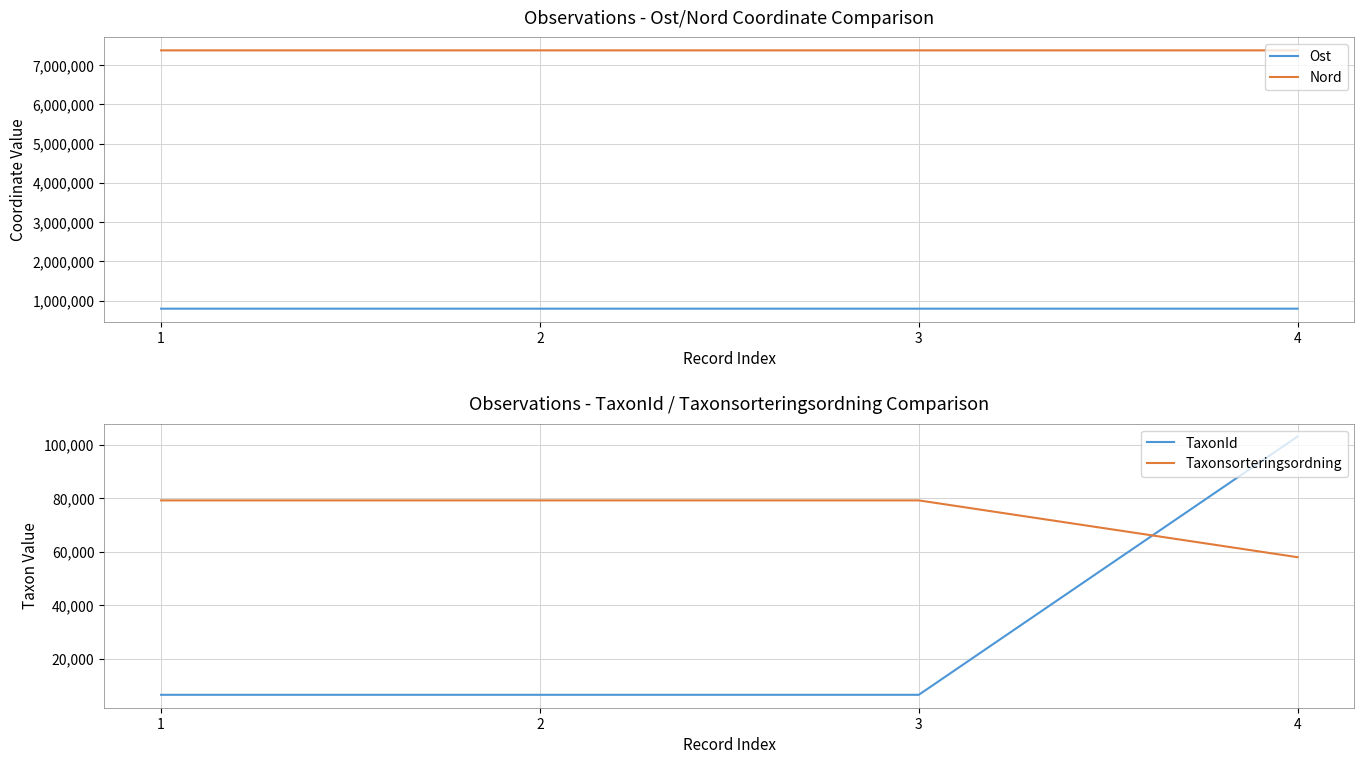

Which label corresponds to the largest value in the chart?

2